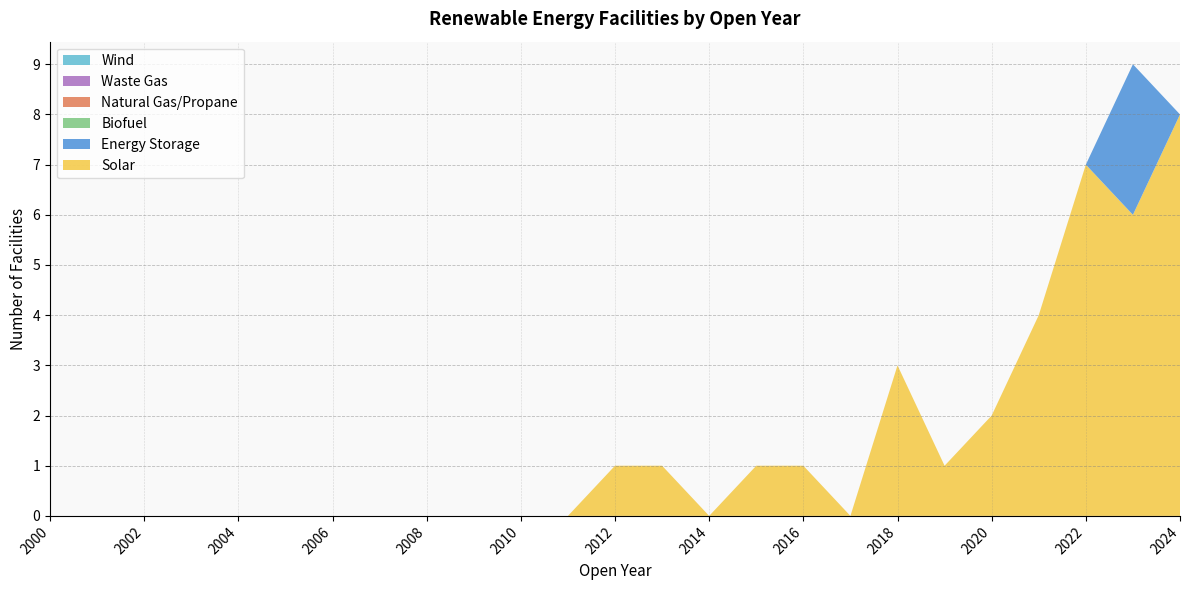

Reading left to right, what are all the values shown in this chart?

Solar: 0	0	0	0	0	0	0	0	0	0	0	0	1	1	0	1	1	0	3	1	2	4	7	6	8
Energy Storage: 0	0	0	0	0	0	0	0	0	0	0	0	0	0	0	0	0	0	0	0	0	0	0	3	0
Biofuel: 0	0	0	0	0	0	0	0	0	0	0	0	0	0	0	0	0	0	0	0	0	0	0	0	0
Natural Gas/Propane: 0	0	0	0	0	0	0	0	0	0	0	0	0	0	0	0	0	0	0	0	0	0	0	0	0
Waste Gas: 0	0	0	0	0	0	0	0	0	0	0	0	0	0	0	0	0	0	0	0	0	0	0	0	0
Wind: 0	0	0	0	0	0	0	0	0	0	0	0	0	0	0	0	0	0	0	0	0	0	0	0	0